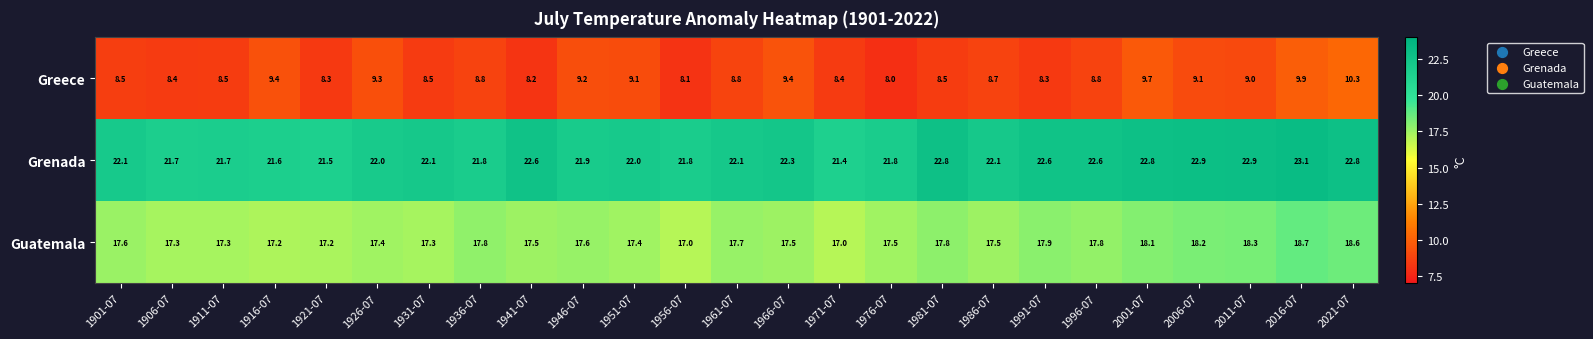

Between 1926-07 and 1991-07, which series saw the biggest shift?

Greece